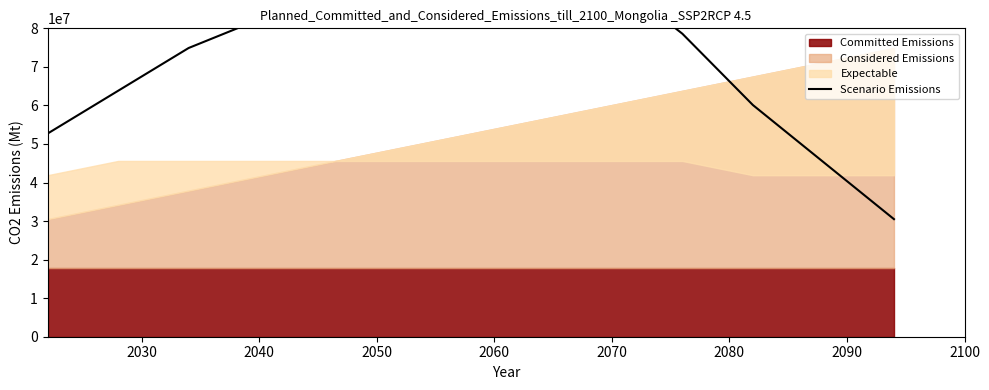

Does the chart have visible grid lines?

No